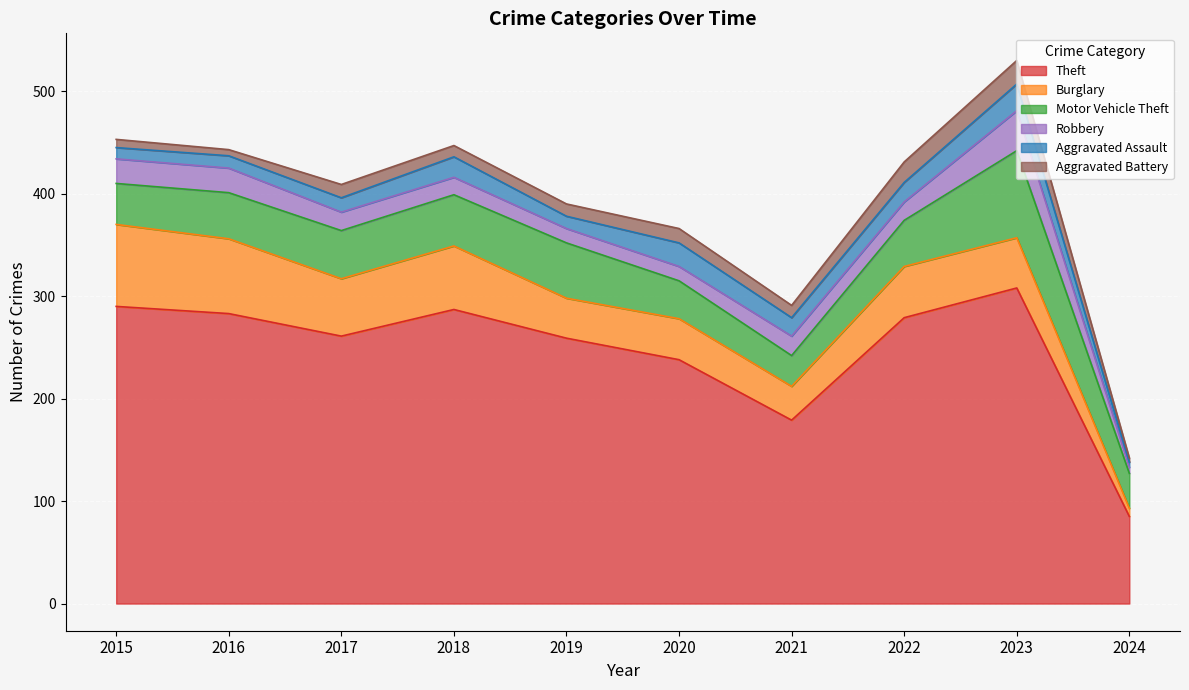

How many values in the Aggravated Assault series exceed 18?

4